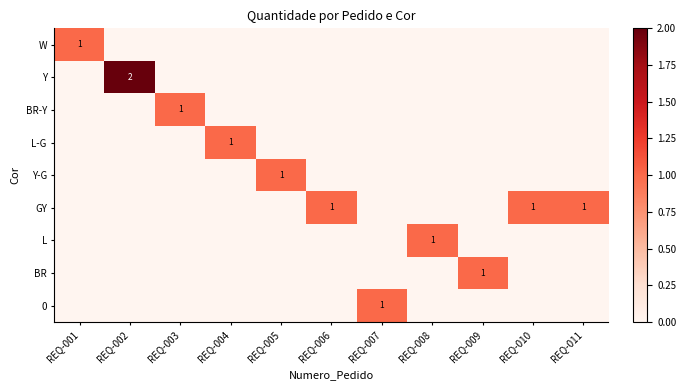

The value of GY at REQ-006 is 2. True or false?

False